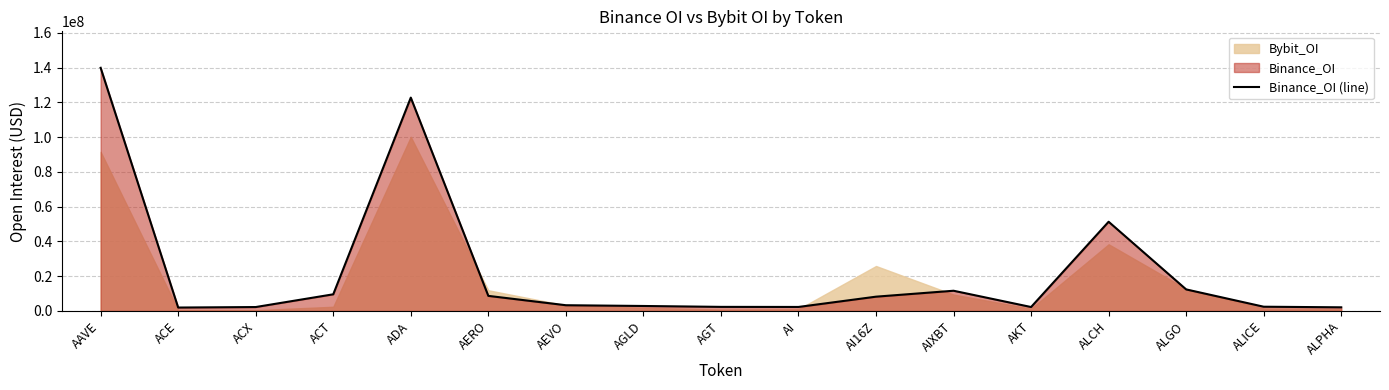

How many lines are shown in the chart?

1